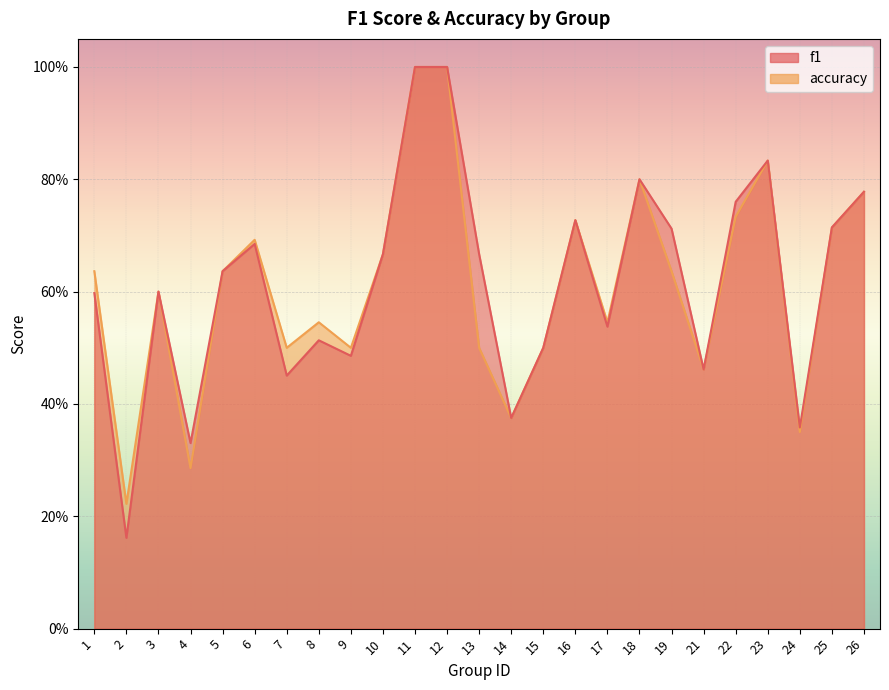

Is the value of accuracy at 26 greater than the value of f1 at 3?

Yes